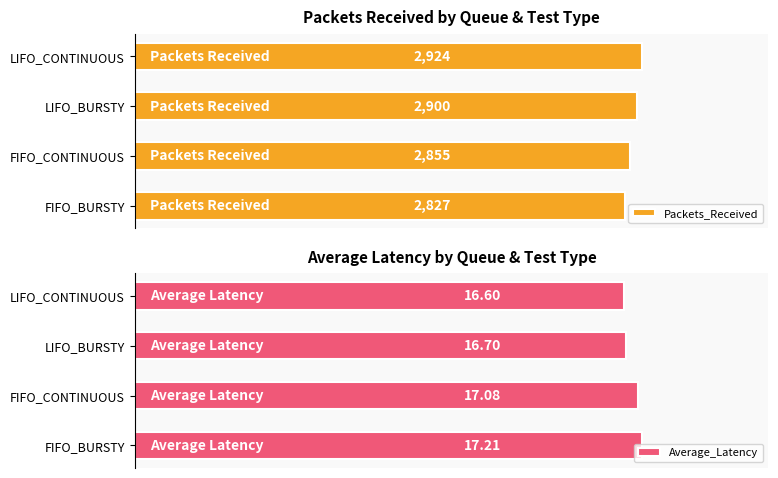

Reading left to right, extract all data points from this chart.

Packets_Received: 2827.0	2855.0	2900.0	2924.0
Average_Latency: 17.2	17.1	16.7	16.6